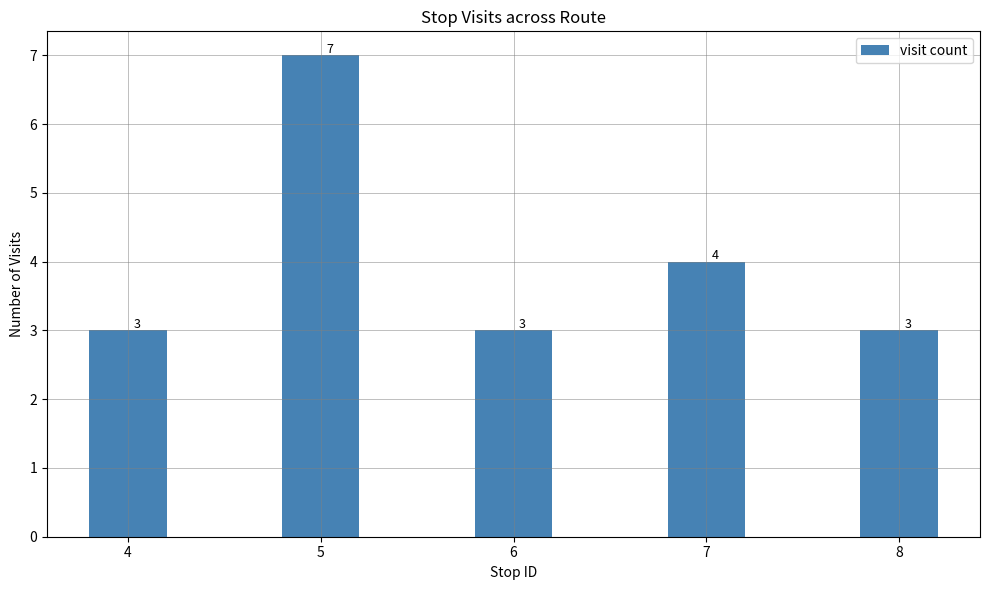

Where is the data nearest to the value 5?

7